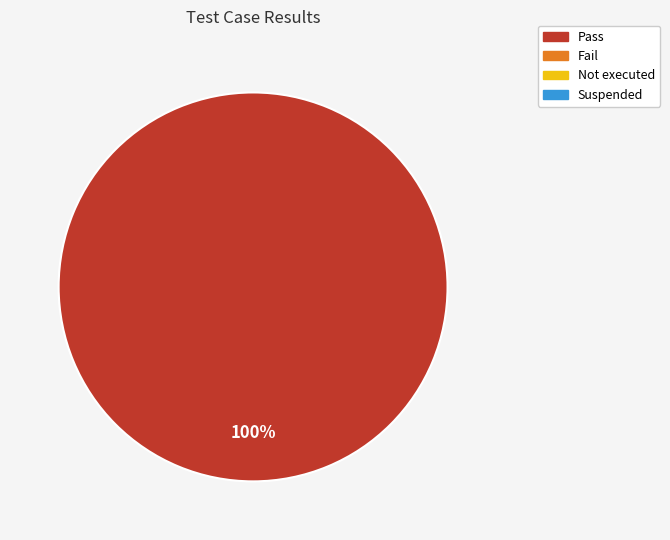

Is there any slice that represents more than half of the pie?

Yes